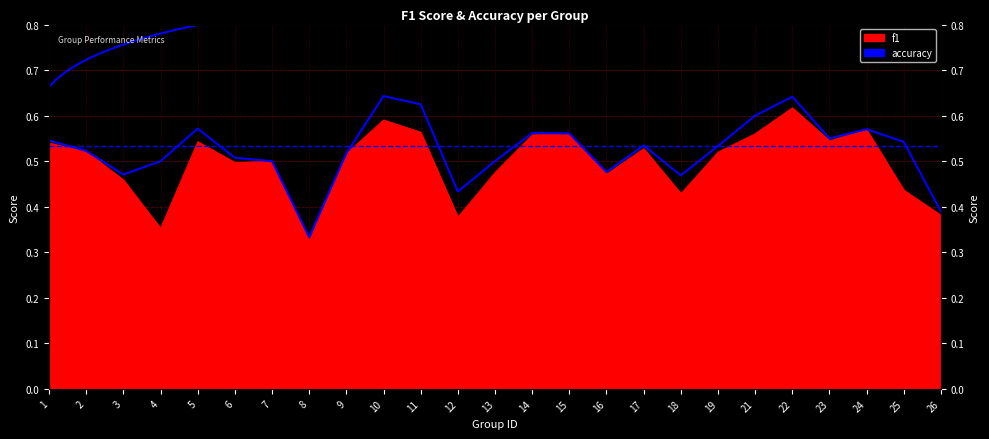

What is the value of the 23rd point from the left?

0.6